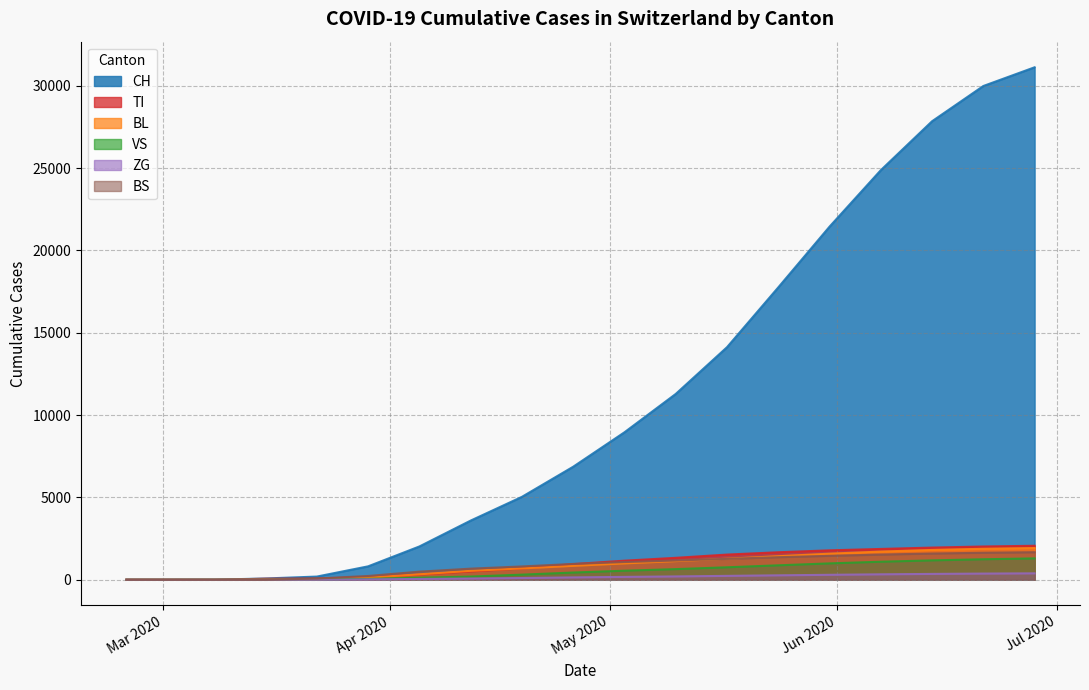

Does the chart display data point markers on the line(s)?

No